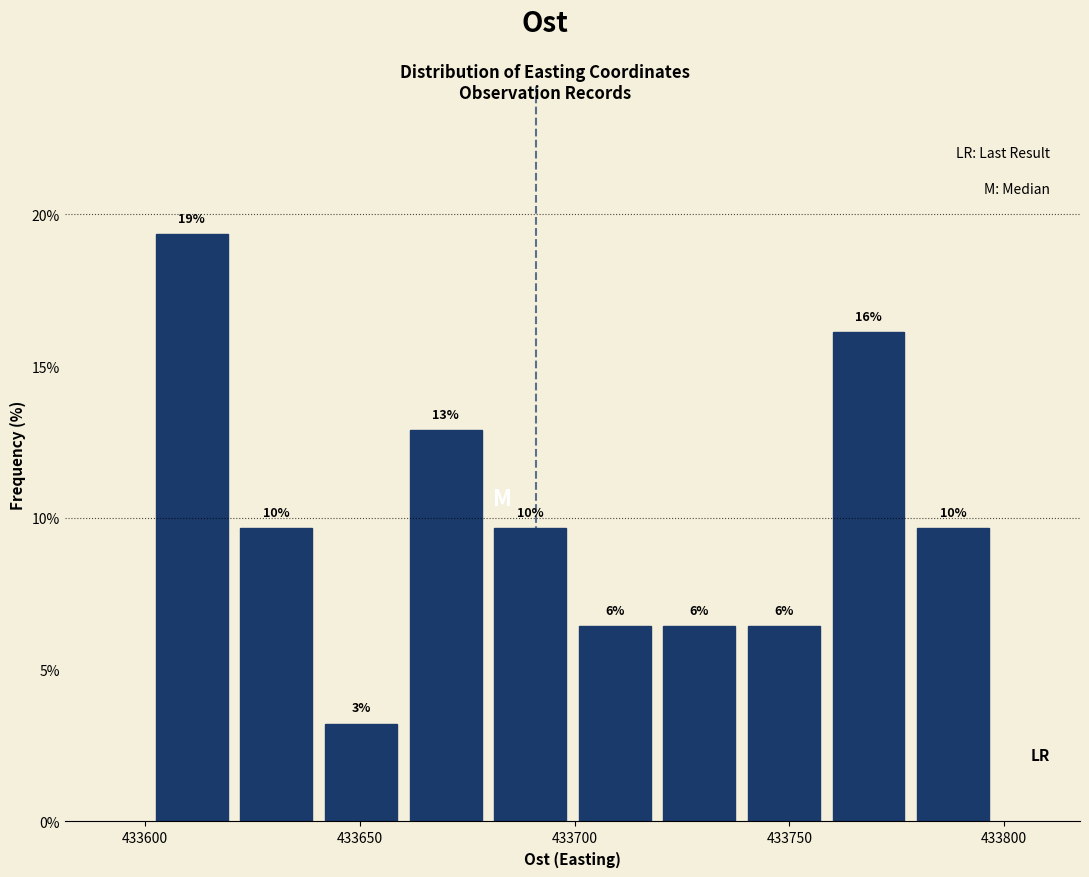

Around what value on the x-axis is the tallest bar? Give the approximate position of its centre, as read against the axis.

433610